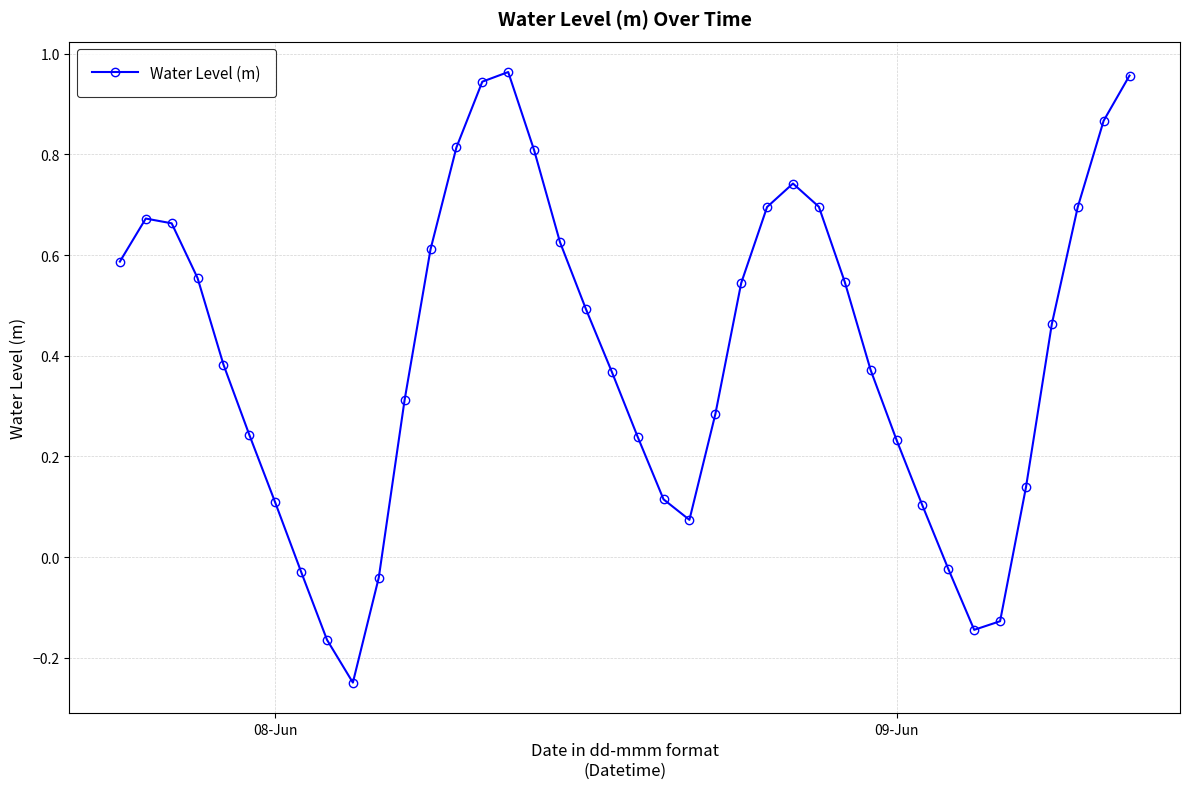

How many points are lower than both their immediate neighbors (excluding endpoints)?

3